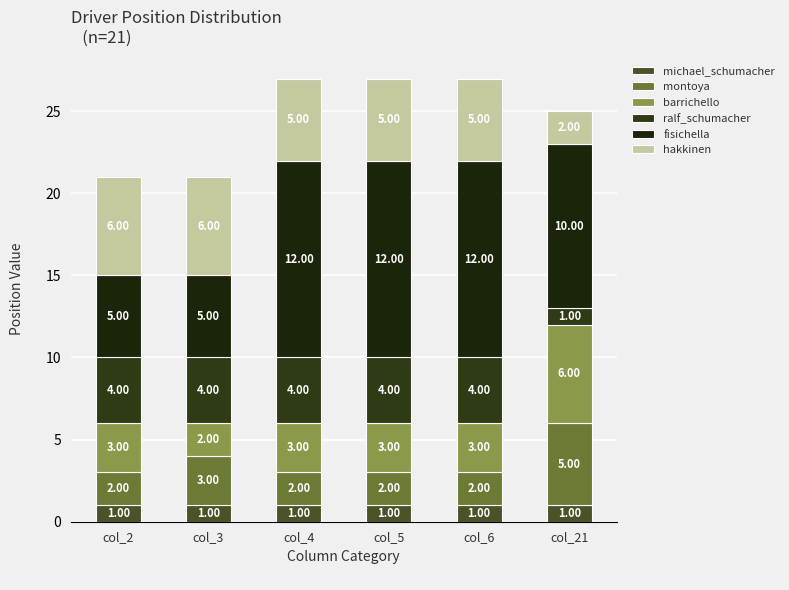

What are all the series names shown in the legend?

michael_schumacher, montoya, barrichello, ralf_schumacher, fisichella, hakkinen